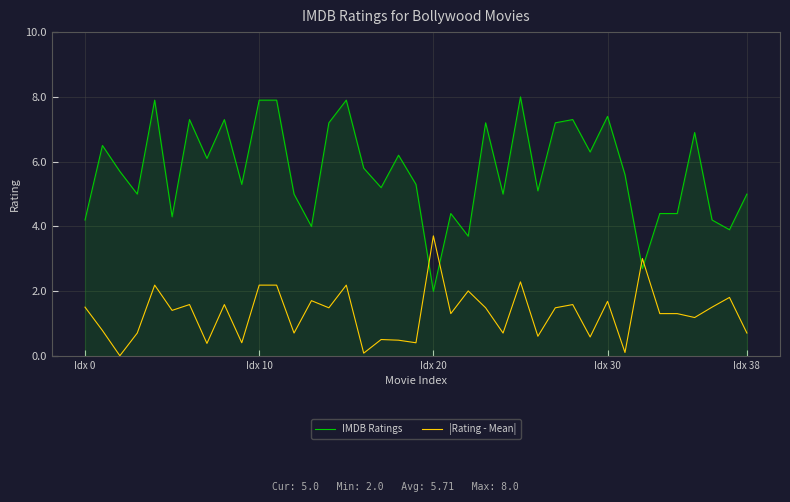

Which series has the largest range (max minus min)?

IMDB Ratings